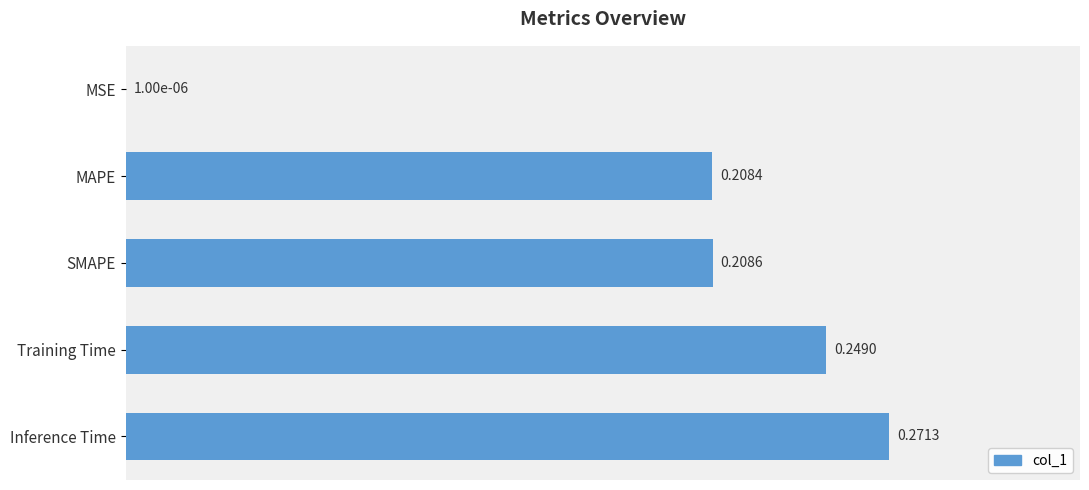

Which has a higher value, SMAPE or Training Time?

Training Time